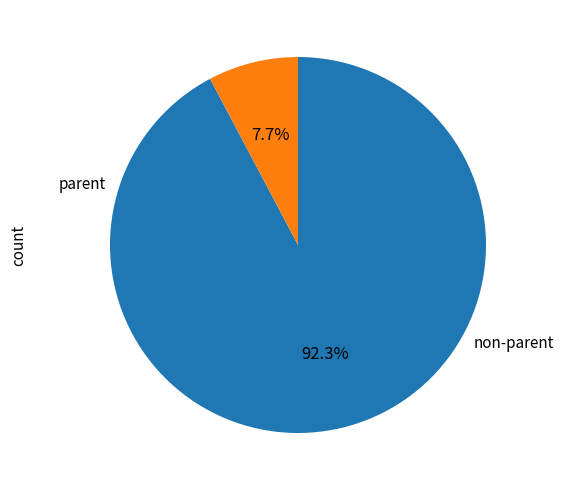

Does any single category account for the majority?

Yes